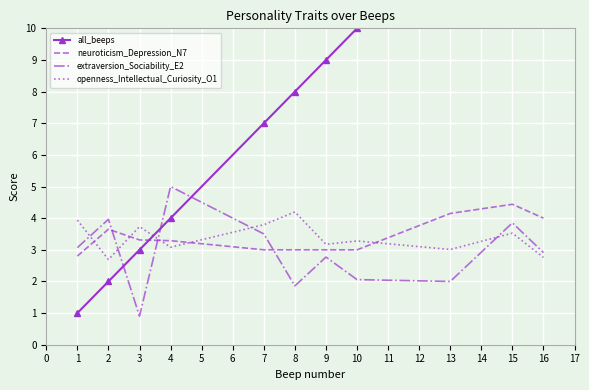

What is the maximum value for openness_Intellectual_Curiosity_O1?

4.2